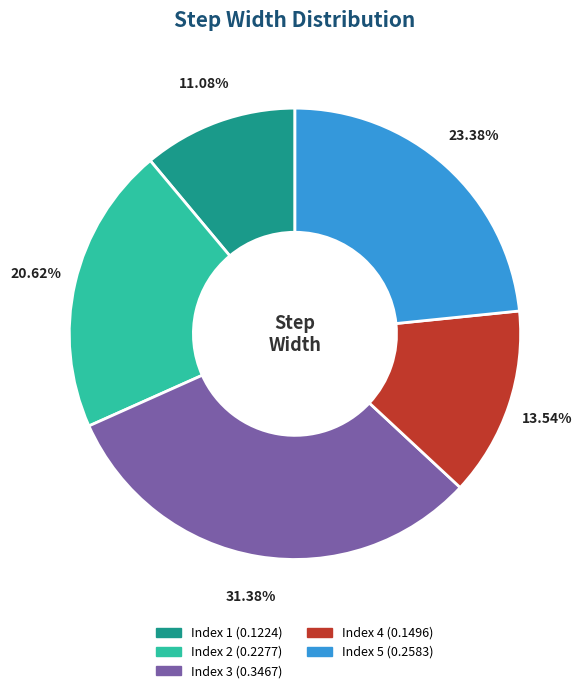

Is there any slice that represents more than half of the pie?

No